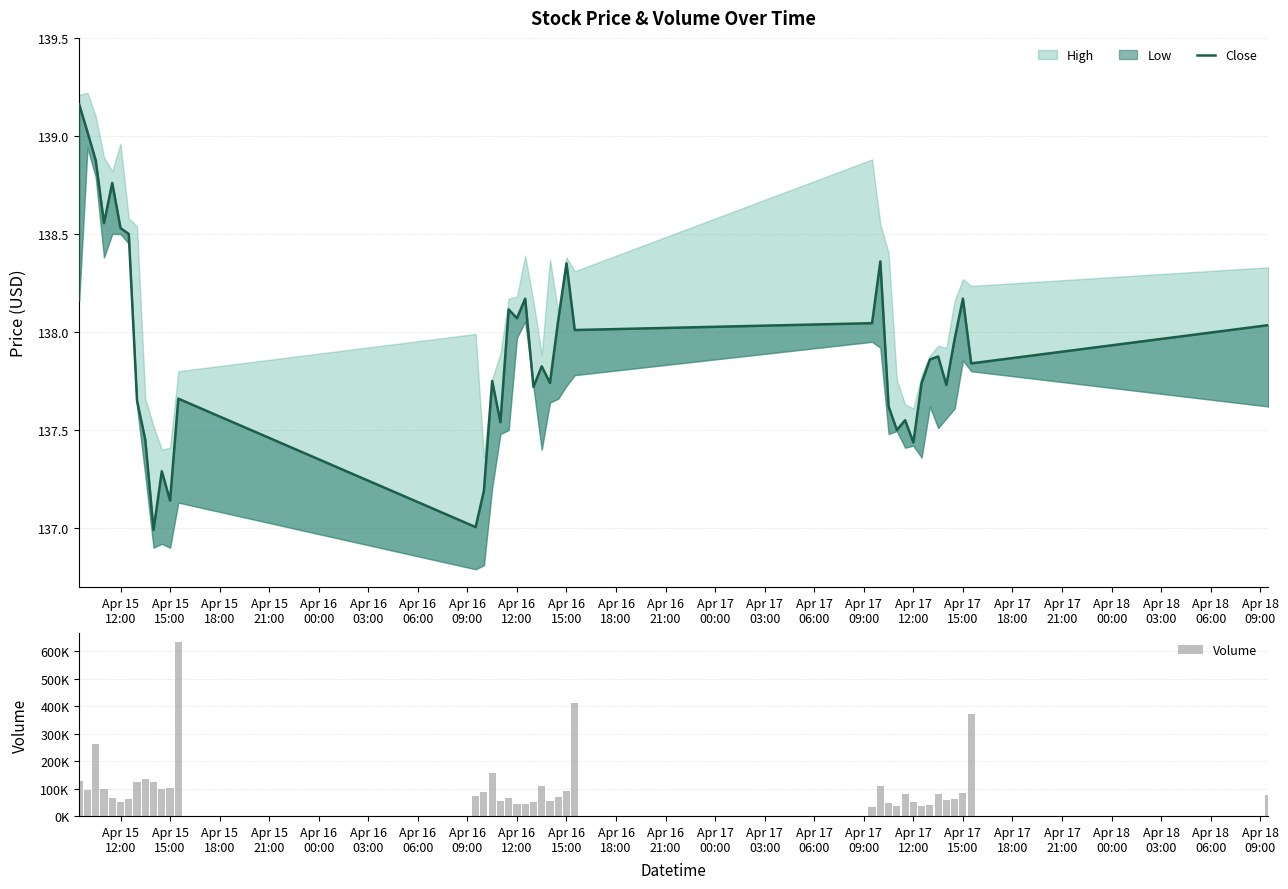

What is the difference between the maximum and second lowest values in the Close series?

2.2